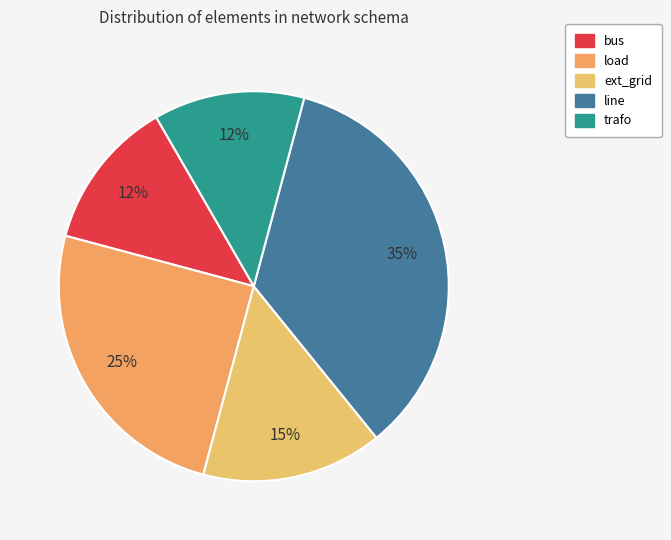

To the nearest percent, what percentage of the pie is load?

25%